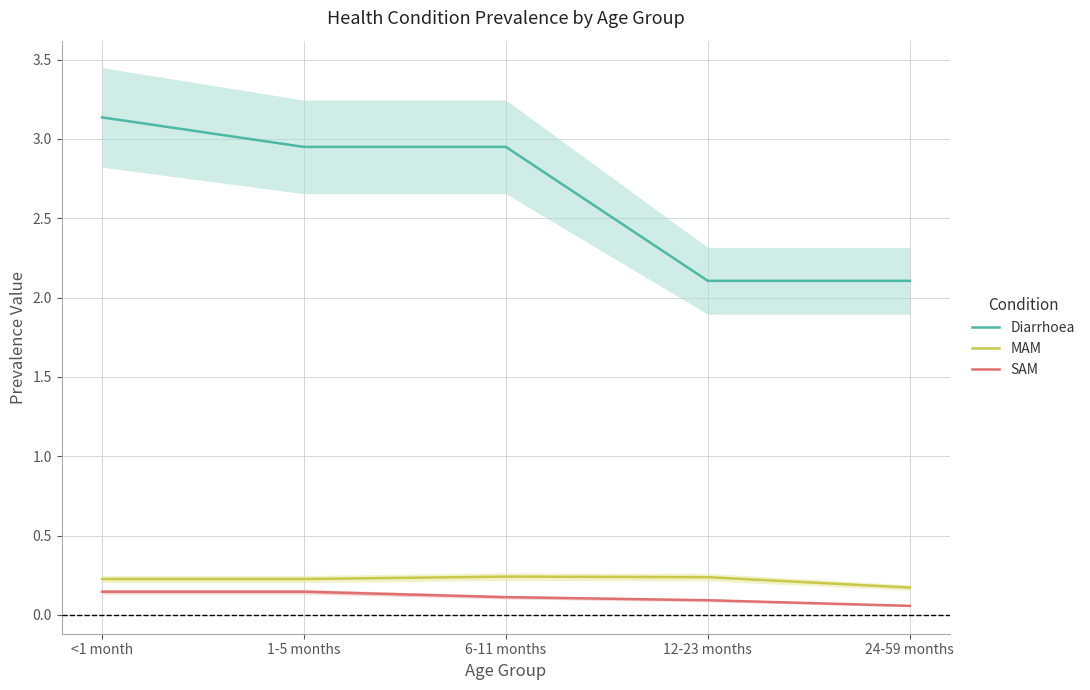

Which category has the lowest value across all series?

24-59 months